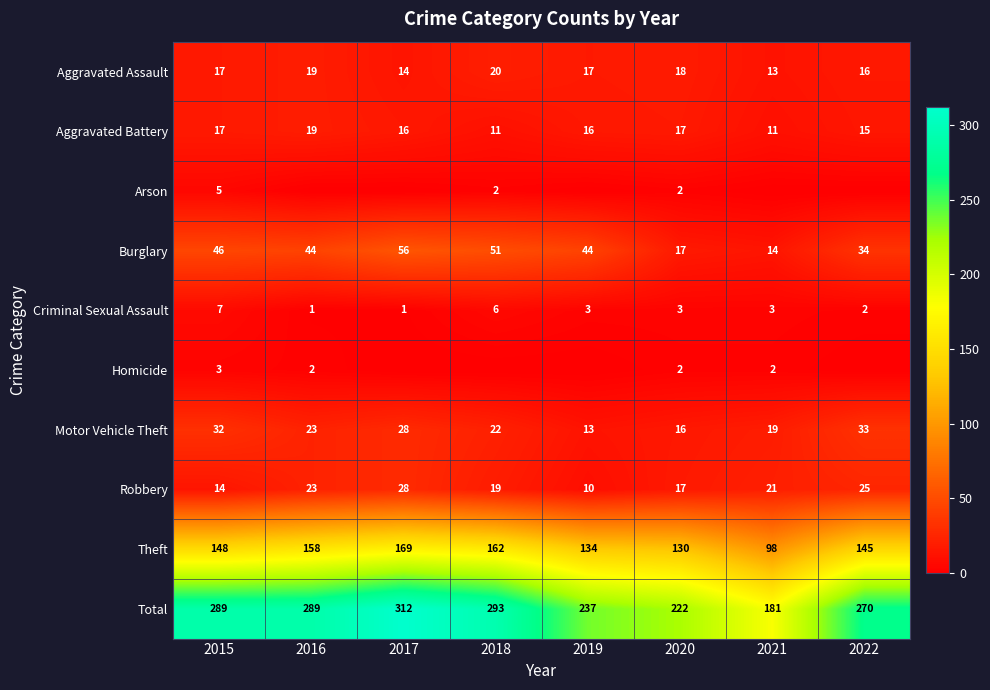

List the labels in order of Motor Vehicle Theft value, largest first.

2022, 2015, 2017, 2016, 2018, 2021, 2020, 2019